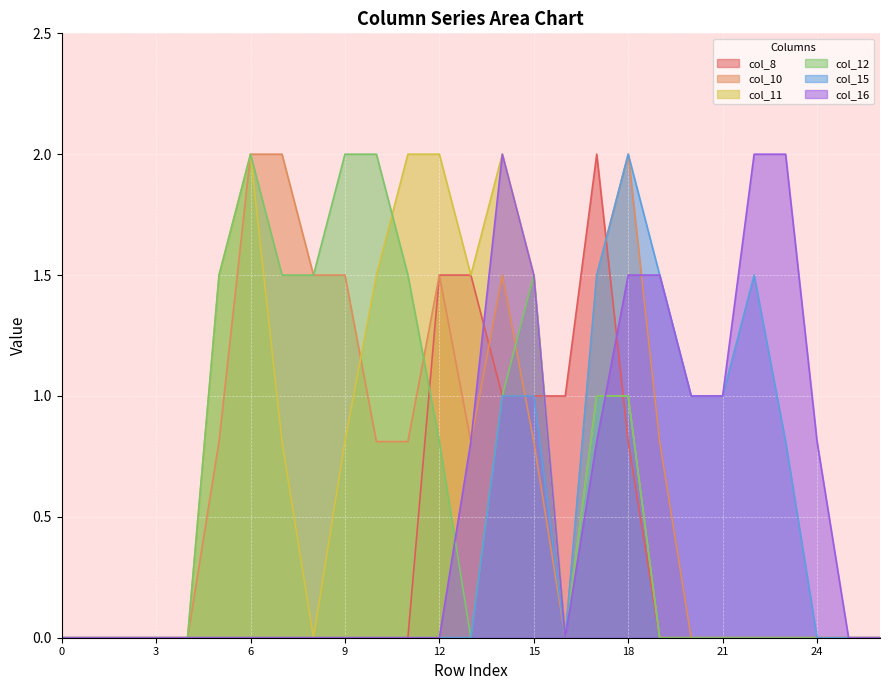

True or false: col_15 has a value of 0.0 at 5.

True